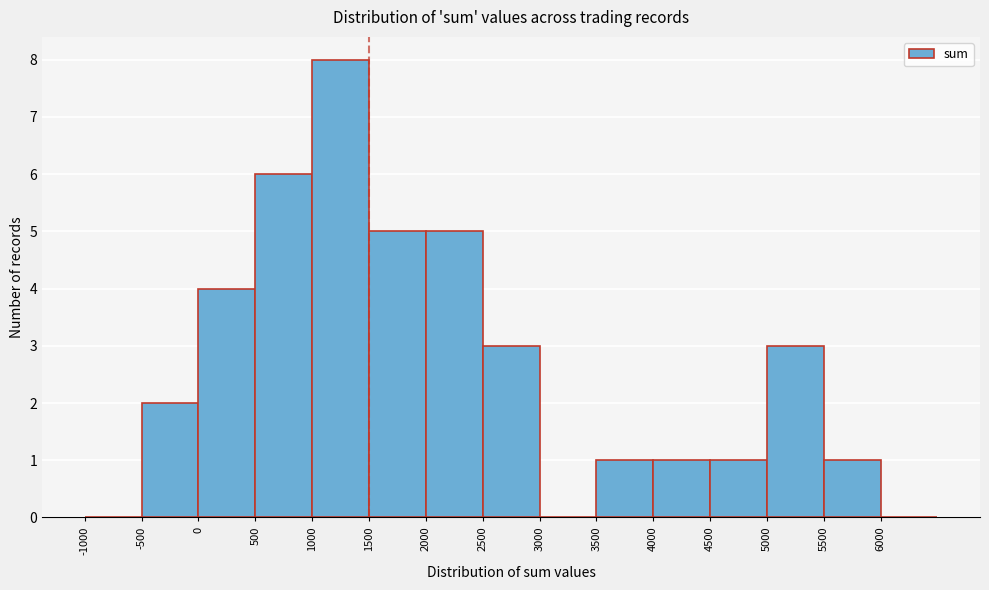

Reading left to right, list every bar in this chart as the range it spans on the x-axis followed by its height. The values are not printed on the chart, so give them approximately, as read against the axis.

-1000 to -500: 0
-500 to 0: 2
0 to 500: 4
500 to 1000: 6
1000 to 1500: 8
1500 to 2000: 5
2000 to 2500: 5
2500 to 3000: 3
3000 to 3500: 0
3500 to 4000: 1
4000 to 4500: 1
4500 to 5000: 1
5000 to 5500: 3
5500 to 6000: 1
6000 to 6500: 0